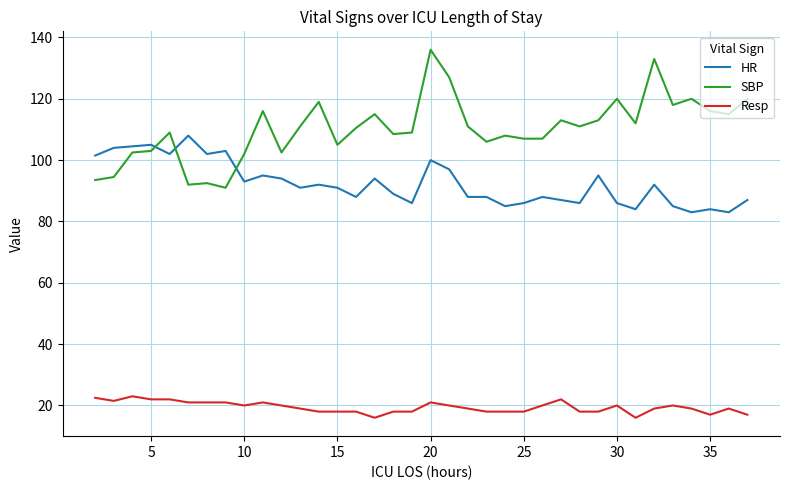

What is the smallest value displayed?

16.0